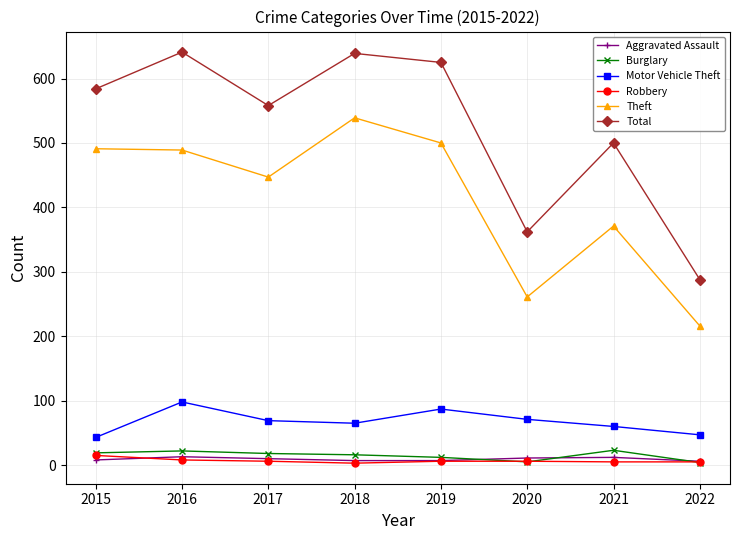

The value of Motor Vehicle Theft at 2019 is 46. True or false?

False